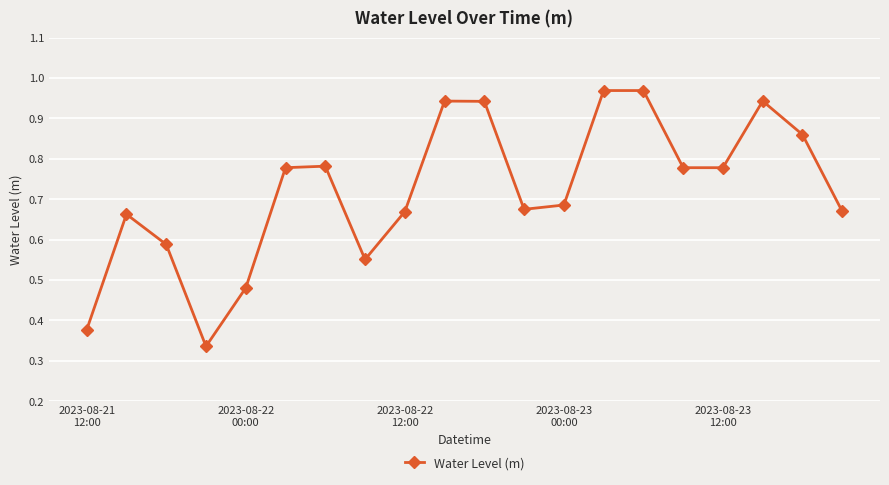

True or false: the data has more than 1 interior local peaks.

True